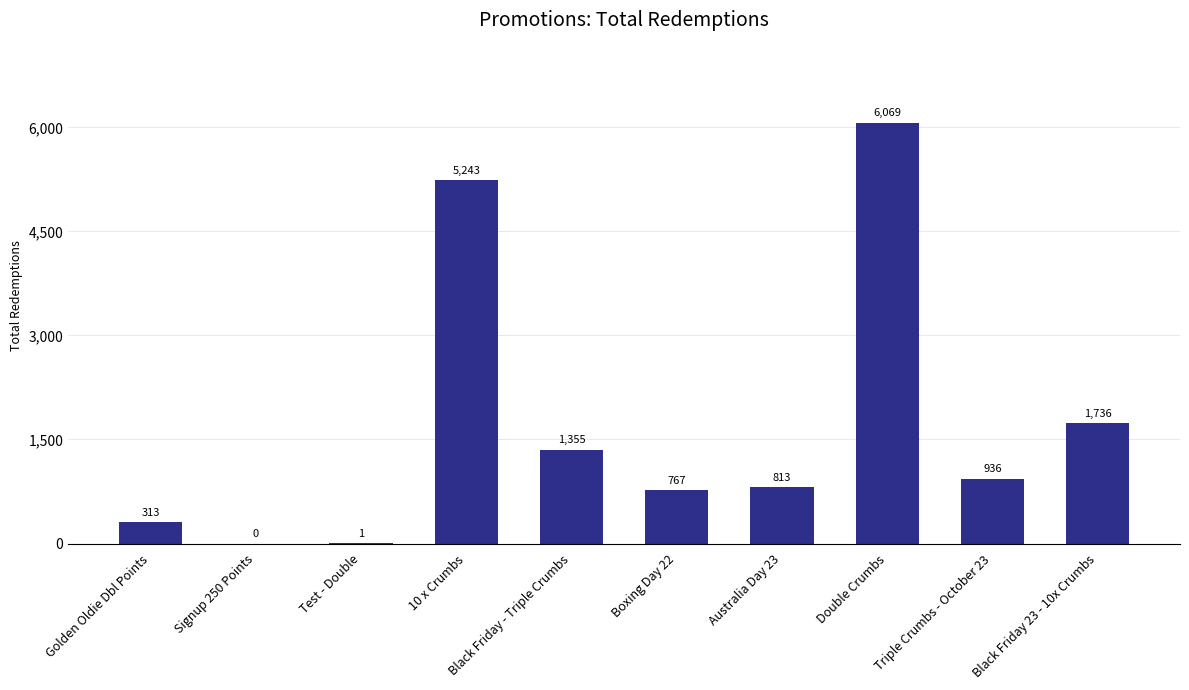

What is the greatest value displayed?

6069